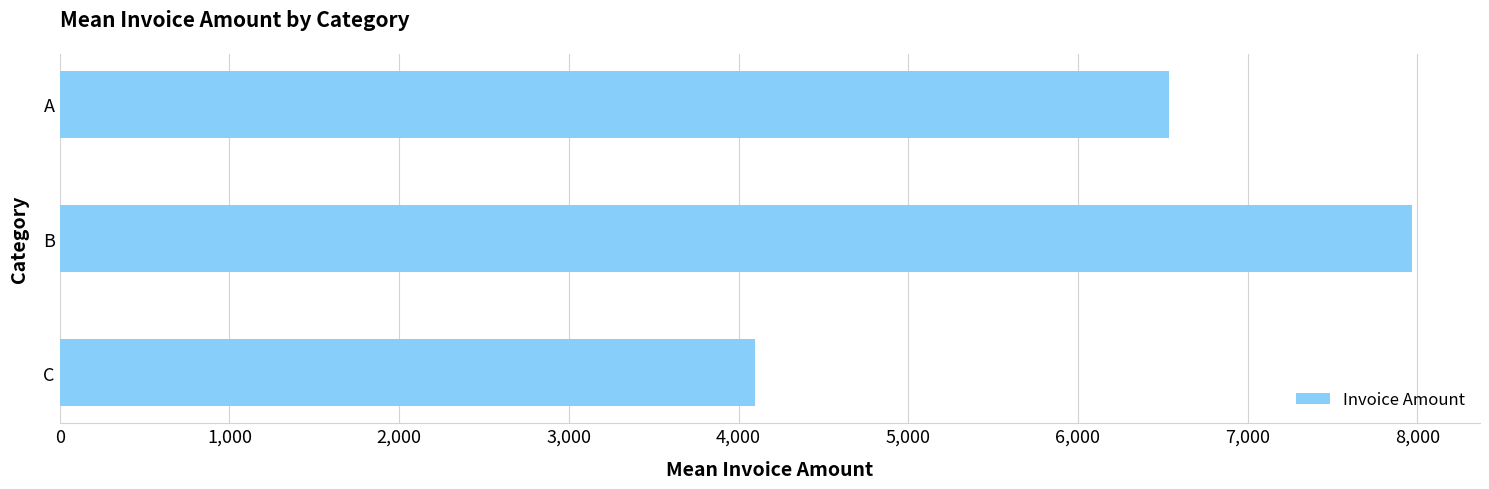

Are the bars horizontal?

Yes